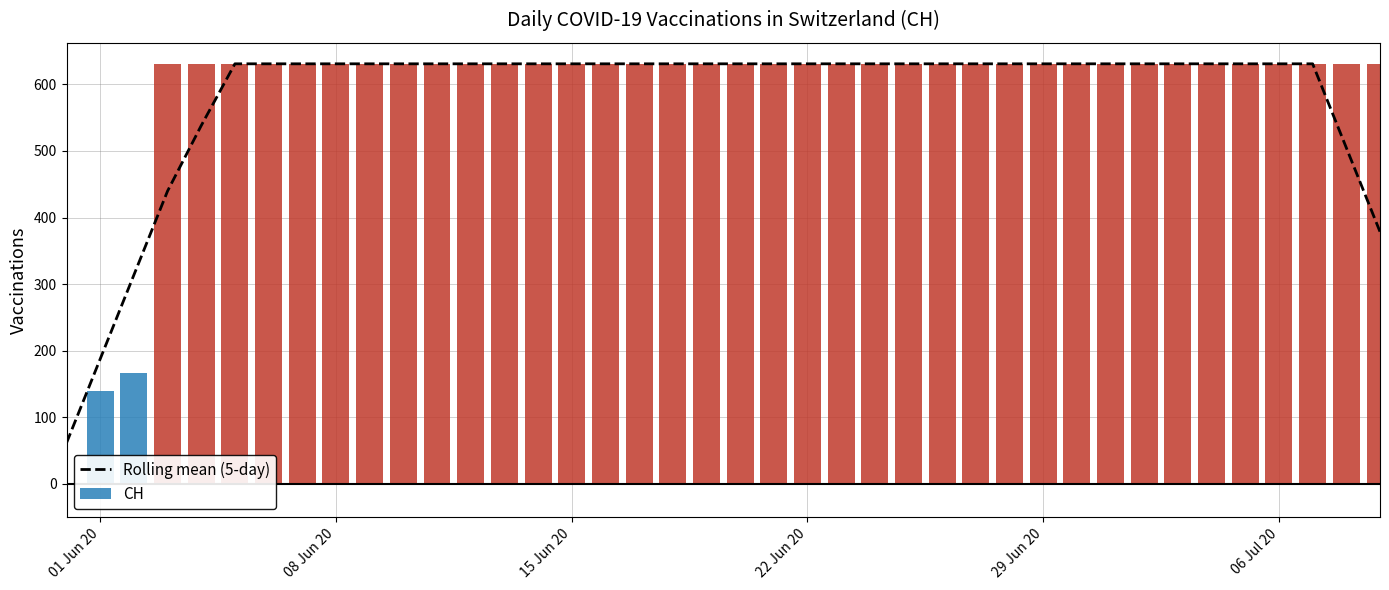

What is the greatest value displayed?

631.0